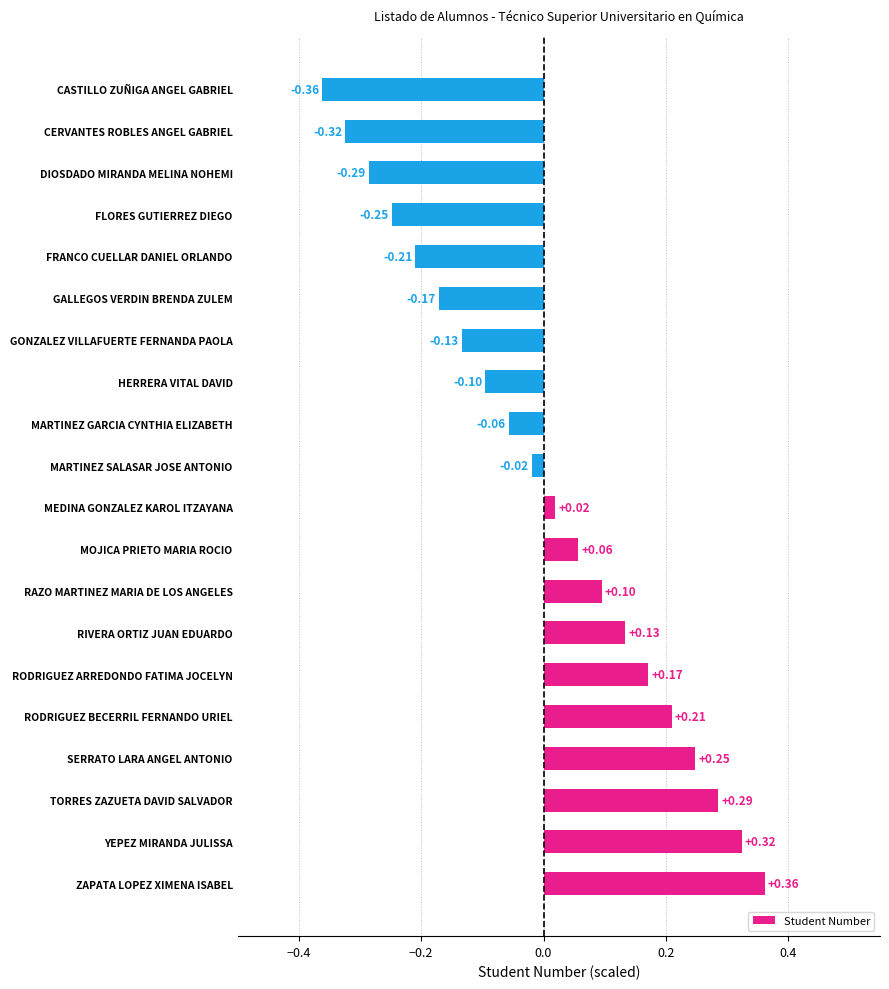

Between MEDINA GONZALEZ KAROL ITZAYANA and YEPEZ MIRANDA JULISSA, which is larger?

YEPEZ MIRANDA JULISSA